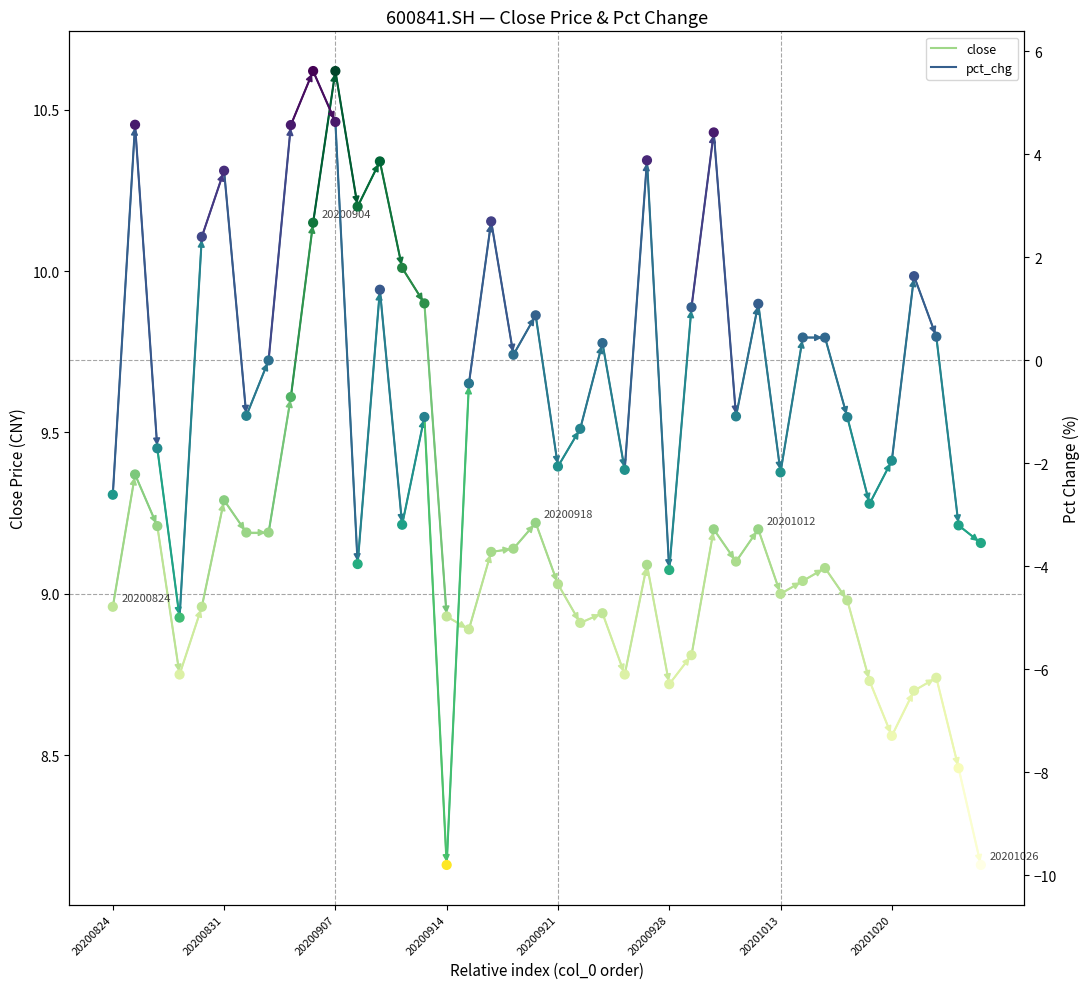

Which series has the widest spread of Y values?

pct_chg